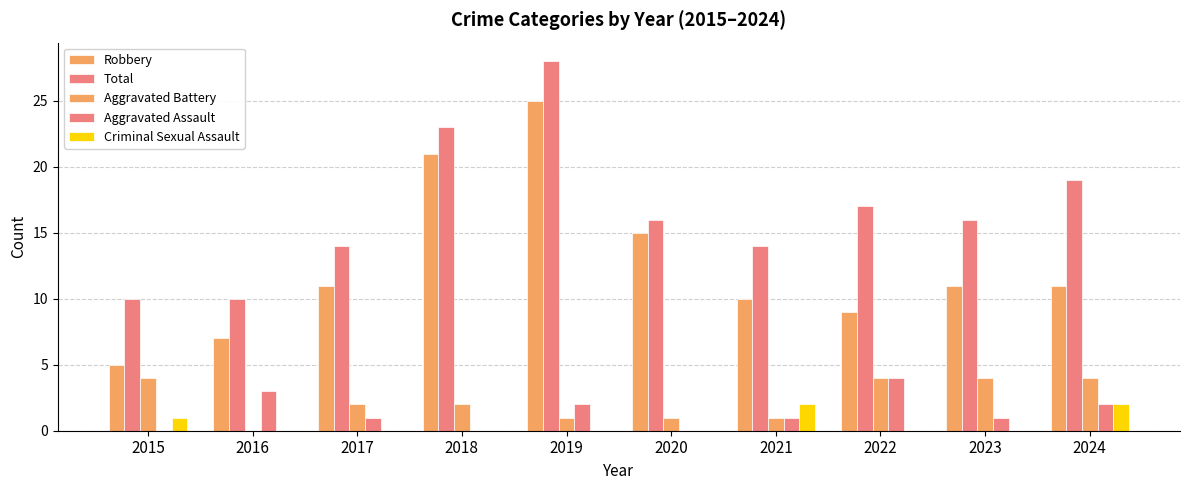

Is the value of Robbery at 2020 greater than the value of Total at 2015?

Yes